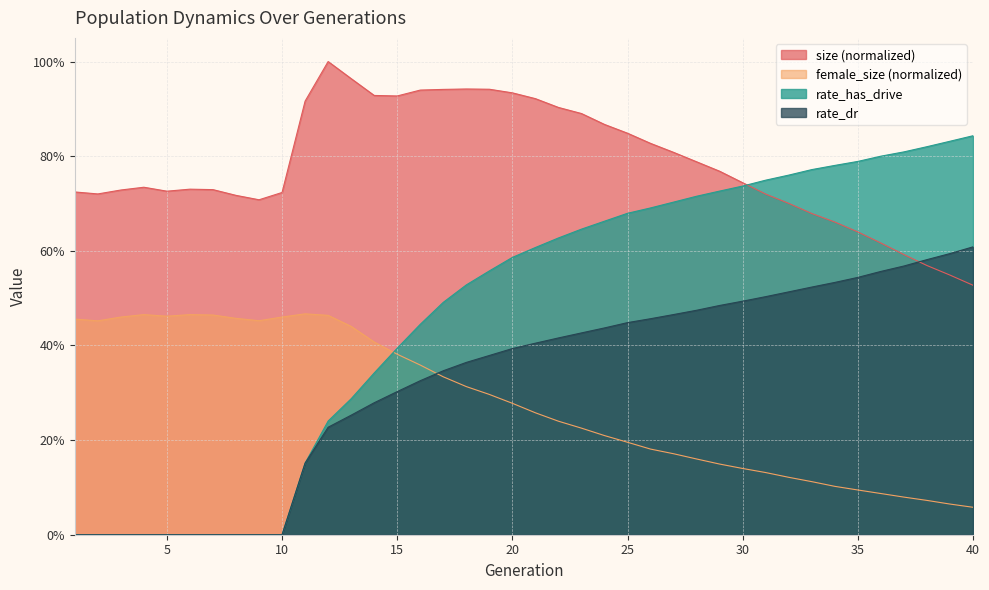

Which category has the highest value across all series?

12